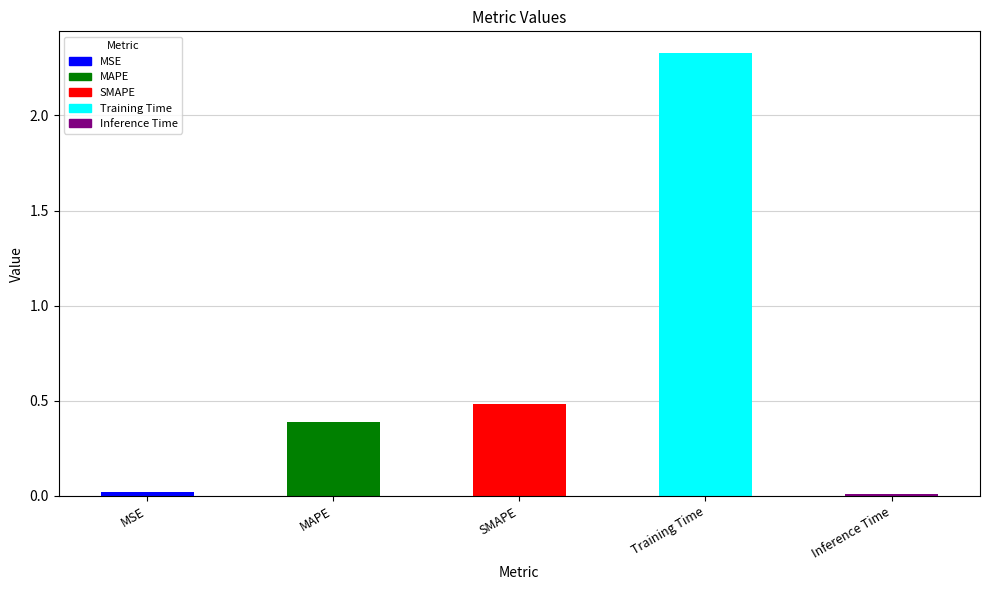

What position from the right is SMAPE?

3